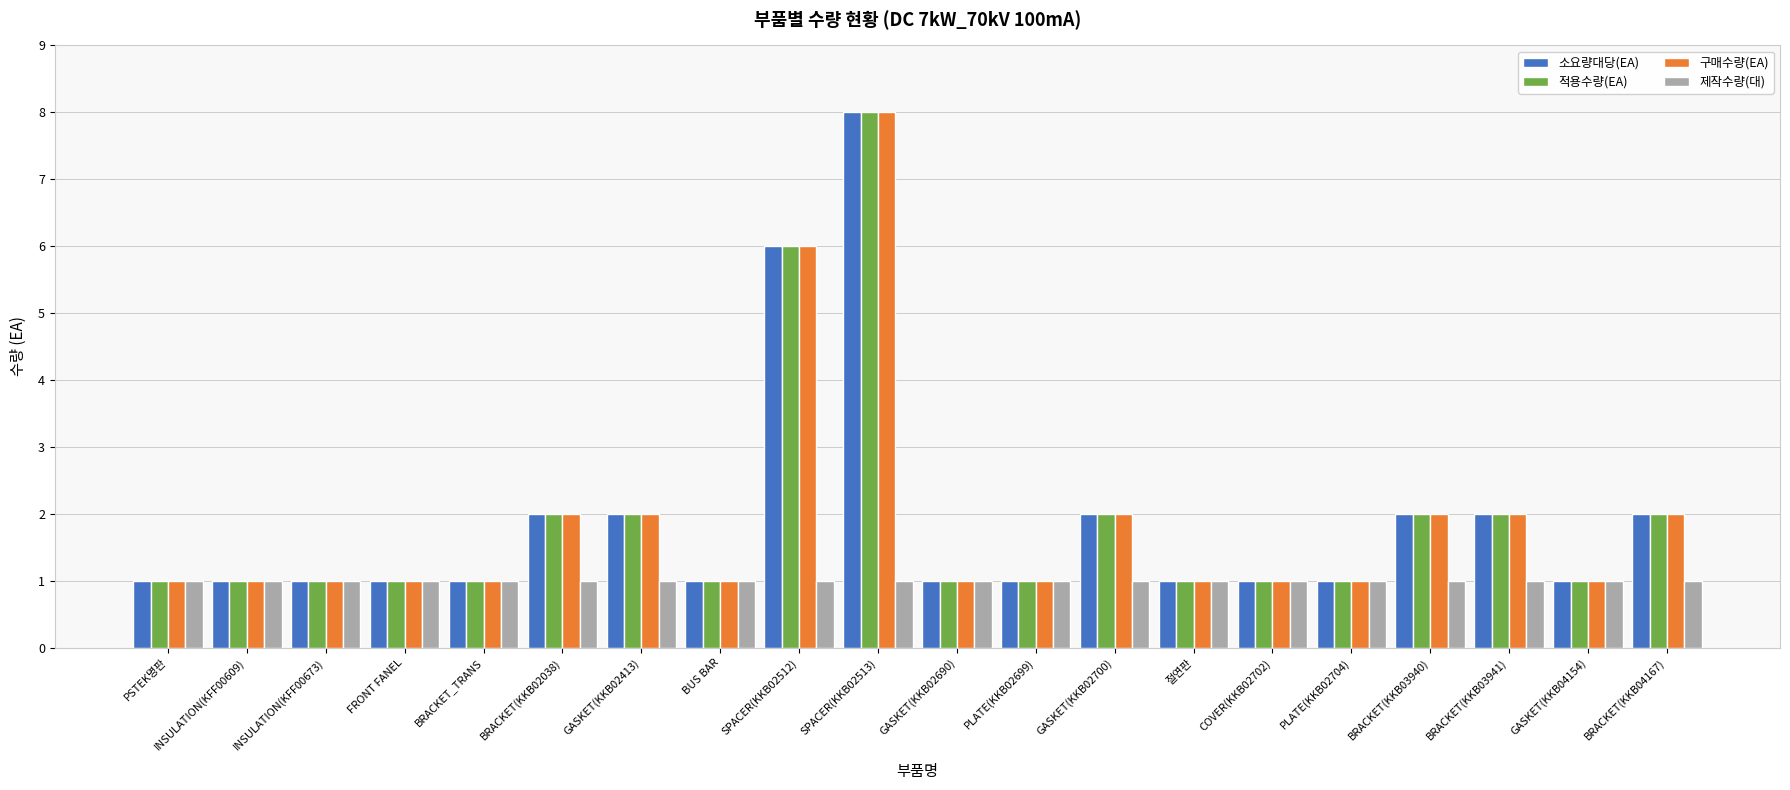

What is the average value of the 구매수량(EA) series?

2